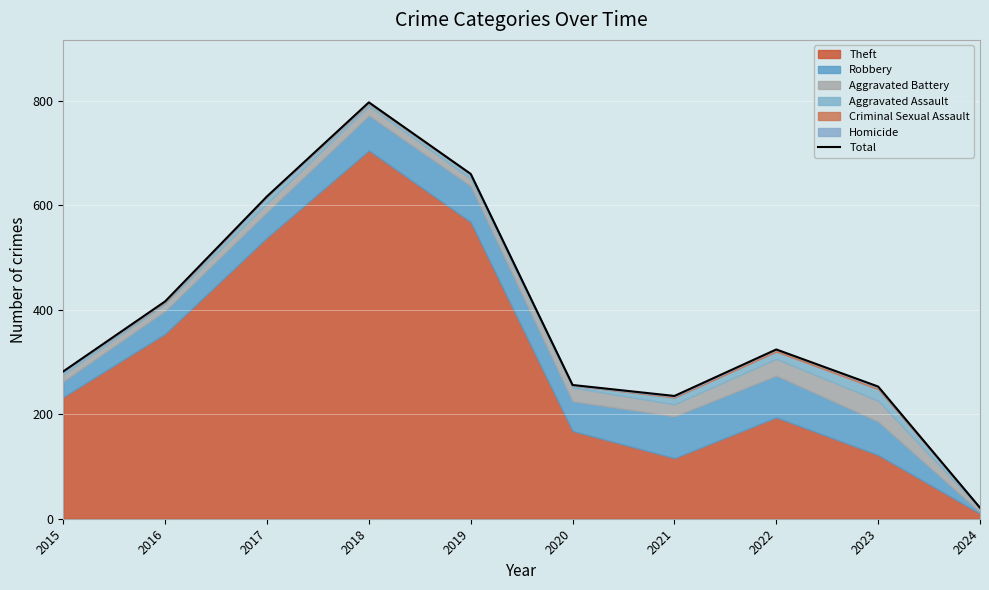

What is the value of the 9th point from the left?

253